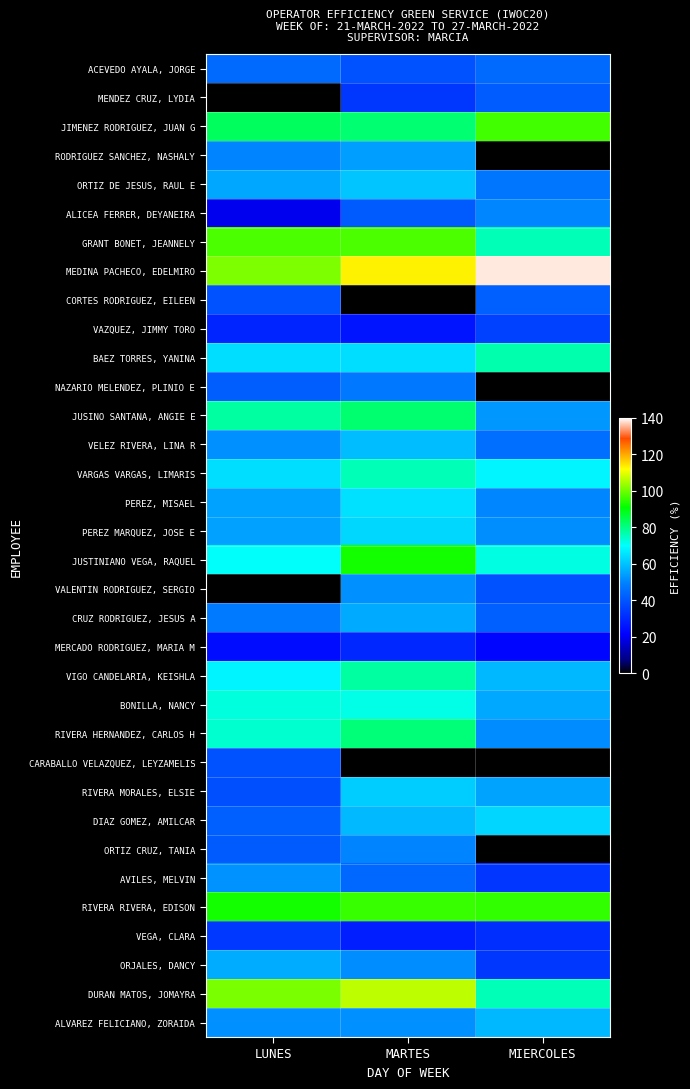

Reading left to right, what are all the values shown in this chart?

ACEVEDO AYALA, JORGE: LUNES=44.4	MARTES=38.9	MIERCOLES=44.4
MENDEZ CRUZ, LYDIA: LUNES=0.0	MARTES=33.3	MIERCOLES=41.3
JIMENEZ RODRIGUEZ, JUAN G: LUNES=83.3	MARTES=81.5	MIERCOLES=96.3
RODRIGUEZ SANCHEZ, NASHALY: LUNES=50.0	MARTES=54.4	MIERCOLES=0.0
ORTIZ DE JESUS, RAUL E: LUNES=55.6	MARTES=60.7	MIERCOLES=47.1
ALICEA FERRER, DEYANEIRA: LUNES=19.4	MARTES=41.2	MIERCOLES=50.3
GRANT BONET, JEANNELY: LUNES=97.2	MARTES=97.2	MIERCOLES=75.9
MEDINA PACHECO, EDELMIRO: LUNES=101.2	MARTES=113.1	MIERCOLES=138.6
CORTES RODRIGUEZ, EILEEN: LUNES=39.0	MARTES=0.0	MIERCOLES=42.0
VAZQUEZ, JIMMY TORO: LUNES=29.1	MARTES=25.5	MIERCOLES=35.2
BAEZ TORRES, YANINA: LUNES=64.8	MARTES=64.8	MIERCOLES=76.8
NAZARIO MELENDEZ, PLINIO E: LUNES=41.7	MARTES=47.4	MIERCOLES=0.0
JUSINO SANTANA, ANGIE E: LUNES=77.8	MARTES=81.9	MIERCOLES=52.8
VELEZ RIVERA, LINA R: LUNES=51.9	MARTES=59.3	MIERCOLES=45.5
VARGAS VARGAS, LIMARIS: LUNES=64.8	MARTES=75.9	MIERCOLES=68.6
PEREZ, MISAEL: LUNES=54.9	MARTES=65.3	MIERCOLES=50.2
PEREZ MARQUEZ, JOSE E: LUNES=54.6	MARTES=63.7	MIERCOLES=51.5
JUSTINIANO VEGA, RAQUEL: LUNES=70.5	MARTES=92.6	MIERCOLES=72.4
VALENTIN RODRIGUEZ, SERGIO: LUNES=0.0	MARTES=51.9	MIERCOLES=38.9
CRUZ RODRIGUEZ, JESUS A: LUNES=48.2	MARTES=56.3	MIERCOLES=42.1
MERCADO RODRIGUEZ, MARIA M: LUNES=23.8	MARTES=29.6	MIERCOLES=22.2
VIGO CANDELARIA, KEISHLA: LUNES=68.1	MARTES=77.8	MIERCOLES=58.3
BONILLA, NANCY: LUNES=73.0	MARTES=72.1	MIERCOLES=55.9
RIVERA HERNANDEZ, CARLOS H: LUNES=74.1	MARTES=81.0	MIERCOLES=50.9
CARABALLO VELAZQUEZ, LEYZAMELIS: LUNES=38.9	MARTES=0.0	MIERCOLES=0.0
RIVERA MORALES, ELSIE: LUNES=38.3	MARTES=61.9	MIERCOLES=55.1
DIAZ GOMEZ, AMILCAR: LUNES=42.1	MARTES=58.7	MIERCOLES=63.3
ORTIZ CRUZ, TANIA: LUNES=41.2	MARTES=50.0	MIERCOLES=0.0
AVILES, MELVIN: LUNES=52.2	MARTES=43.8	MIERCOLES=32.9
RIVERA RIVERA, EDISON: LUNES=92.6	MARTES=95.6	MIERCOLES=95.0
VEGA, CLARA: LUNES=33.5	MARTES=27.7	MIERCOLES=31.3
ORJALES, DANCY: LUNES=56.6	MARTES=51.4	MIERCOLES=33.3
DURAN MATOS, JOMAYRA: LUNES=101.0	MARTES=106.5	MIERCOLES=76.0
ALVAREZ FELICIANO, ZORAIDA: LUNES=51.9	MARTES=51.9	MIERCOLES=58.3